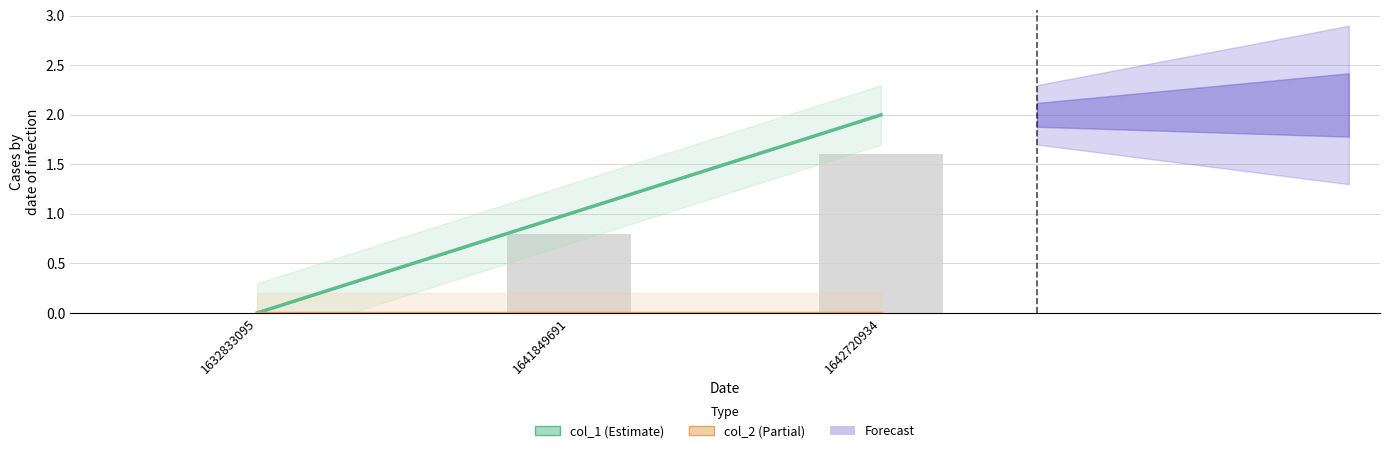

Rank the categories by value from highest to lowest.

1642720934, 1641849691, 1632833095